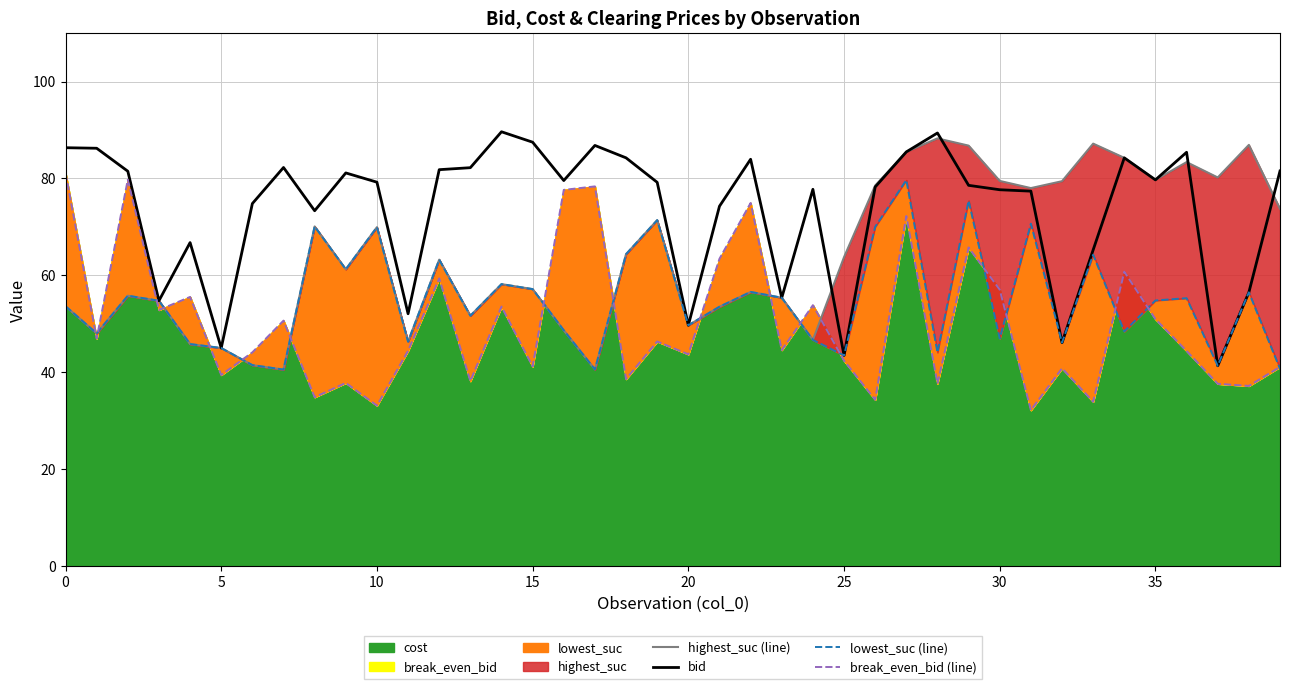

In bid, how many points are higher than both neighbors (excluding endpoints)?

10